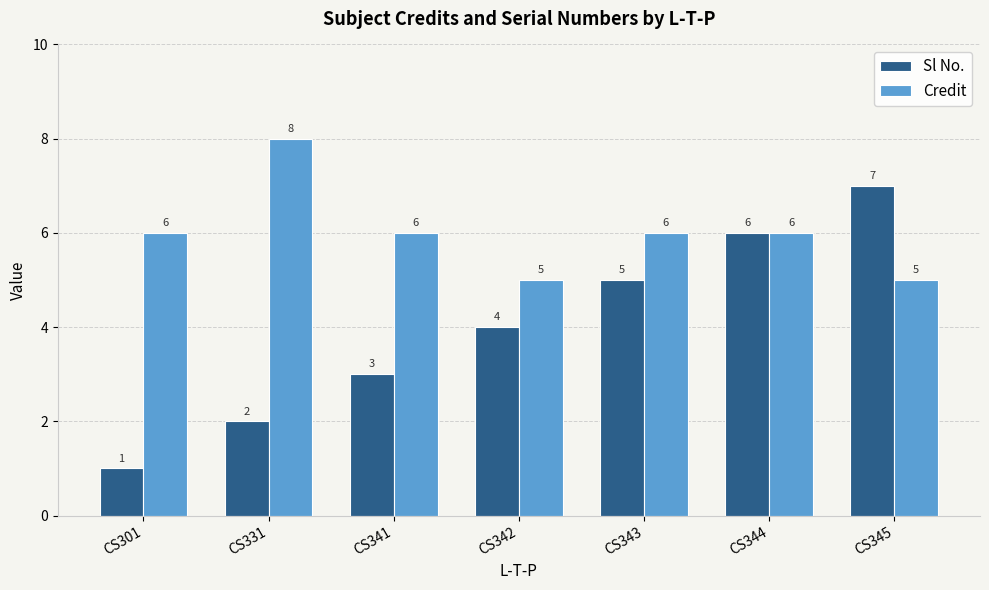

Rank the series by their maximum value, from highest to lowest.

Credit, Sl No.